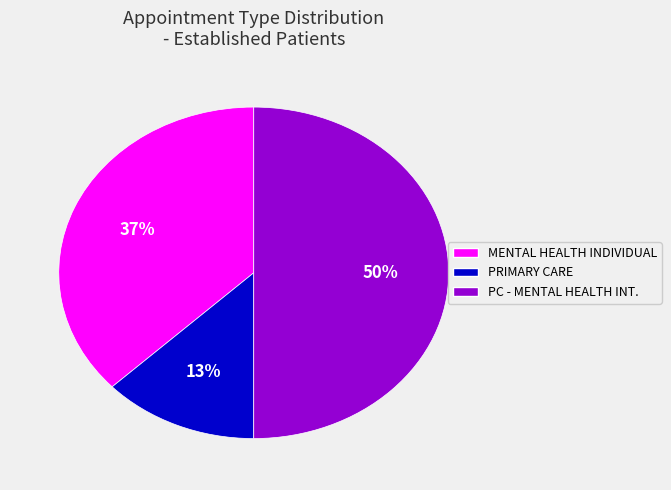

Is the sum of PC - MENTAL HEALTH INT. and MENTAL HEALTH INDIVIDUAL greater than half?

Yes